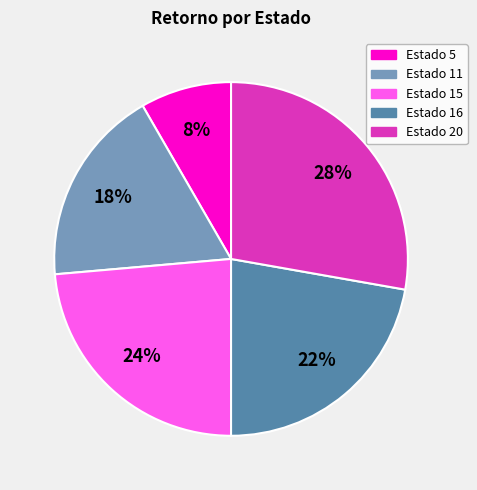

How many slices are in this pie chart?

5